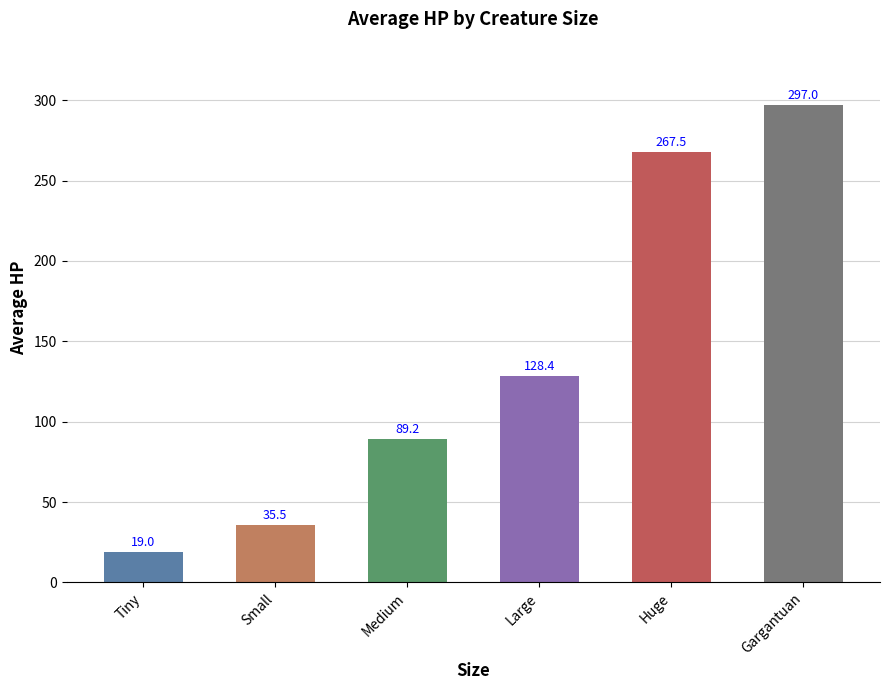

At which category does the chart reach its minimum across all series?

Tiny